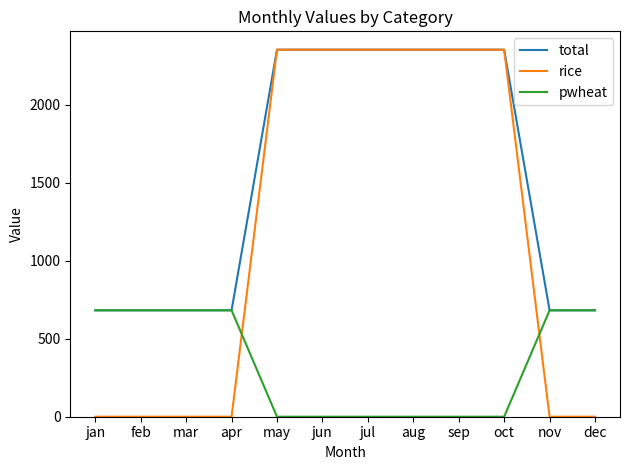

At which label does pwheat first exceed 681?

jan